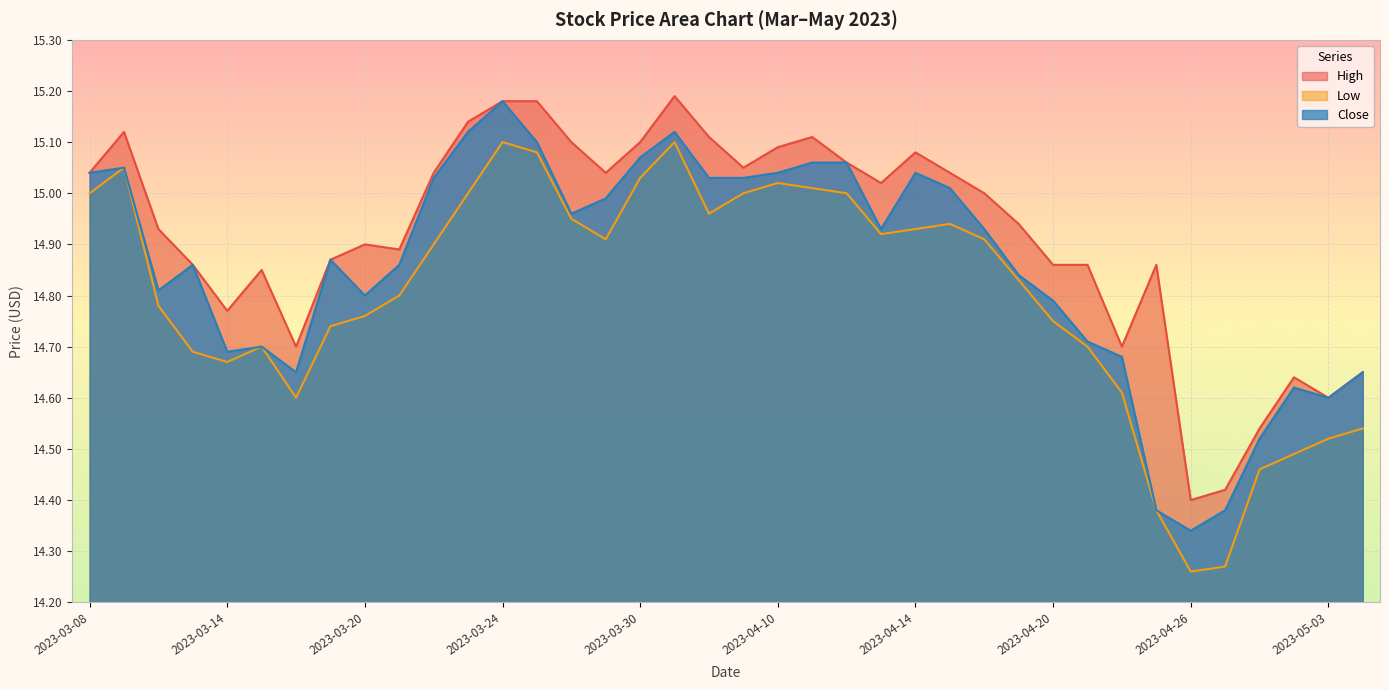

What is the maximum value for High?

15.2